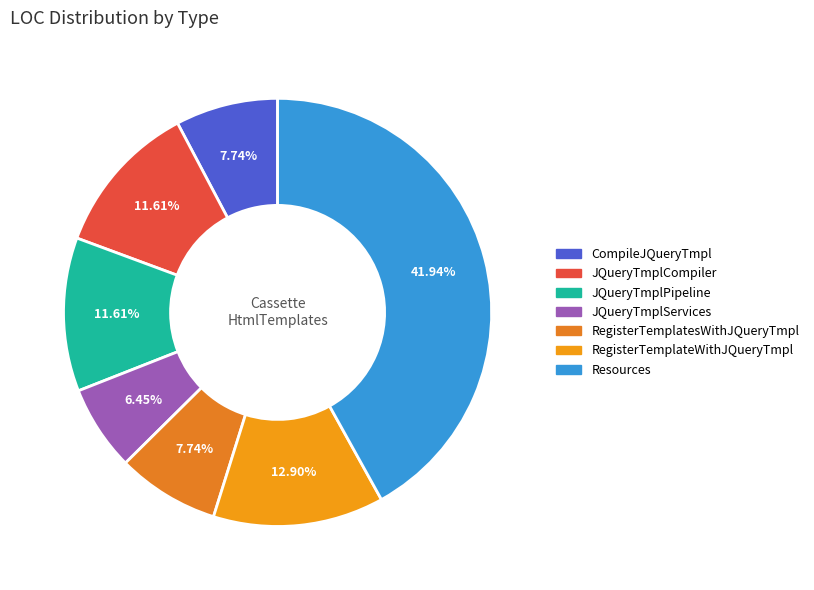

The RegisterTemplateWithJQueryTmpl slice represents 21% of the pie. True or false?

False